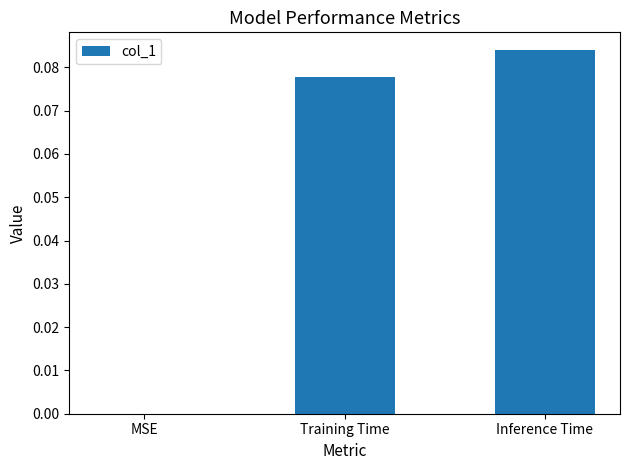

Does the chart contain stacked bars?

No